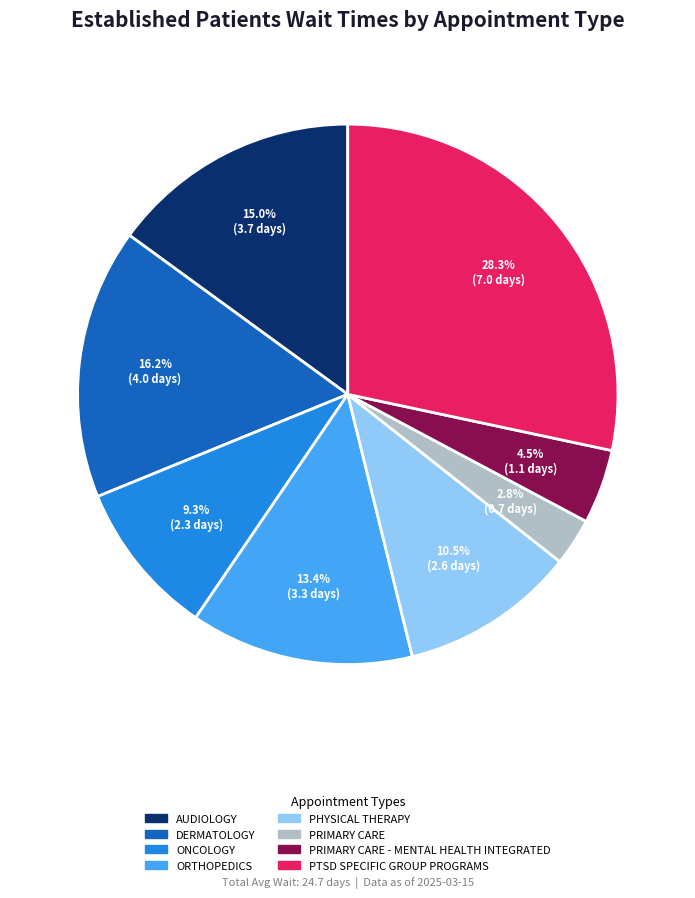

How many segments does this pie chart have?

8